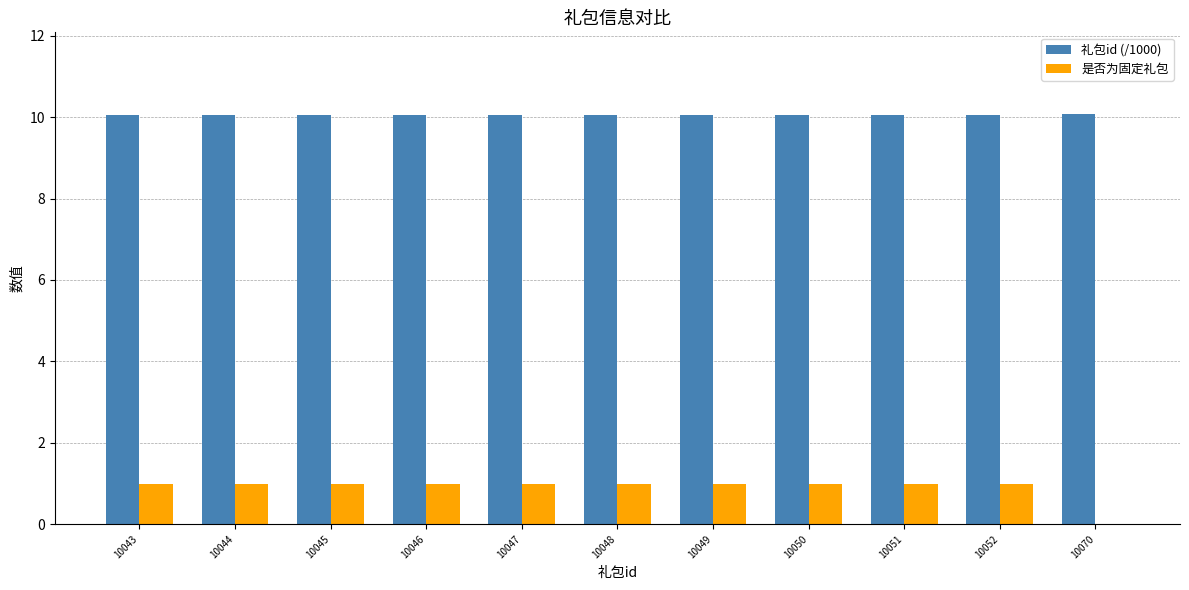

How many 是否为固定礼包 values are between 1 and 2?

10